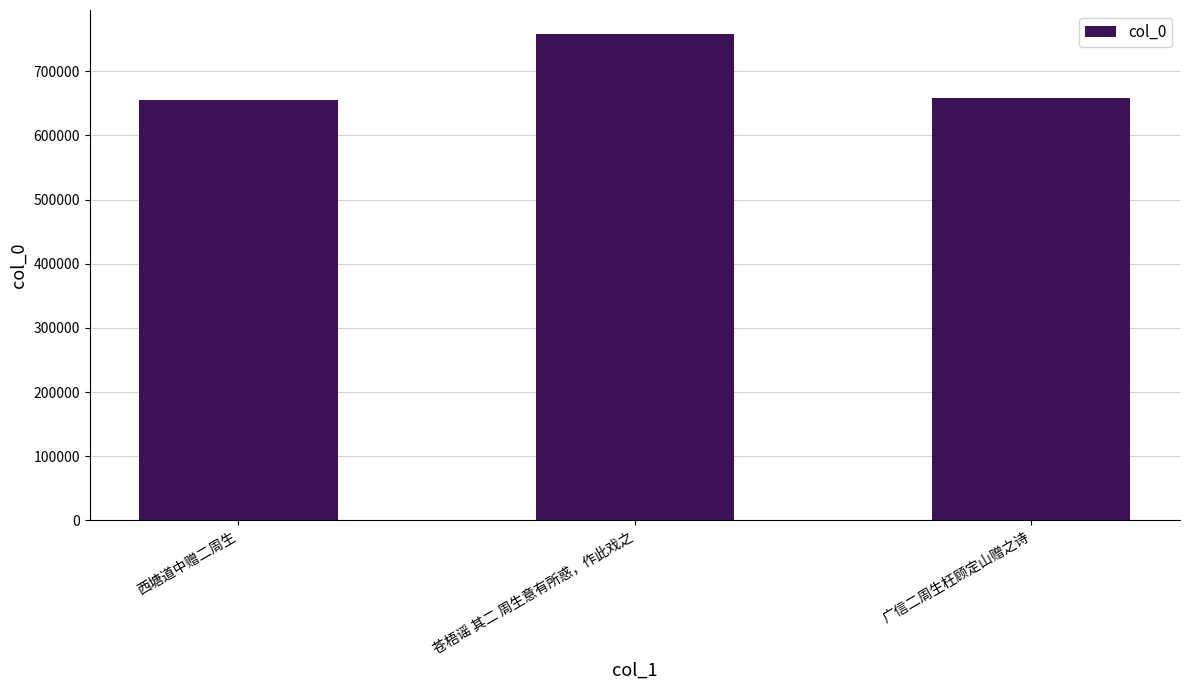

What is the value of the 3rd bar from the left?

658037